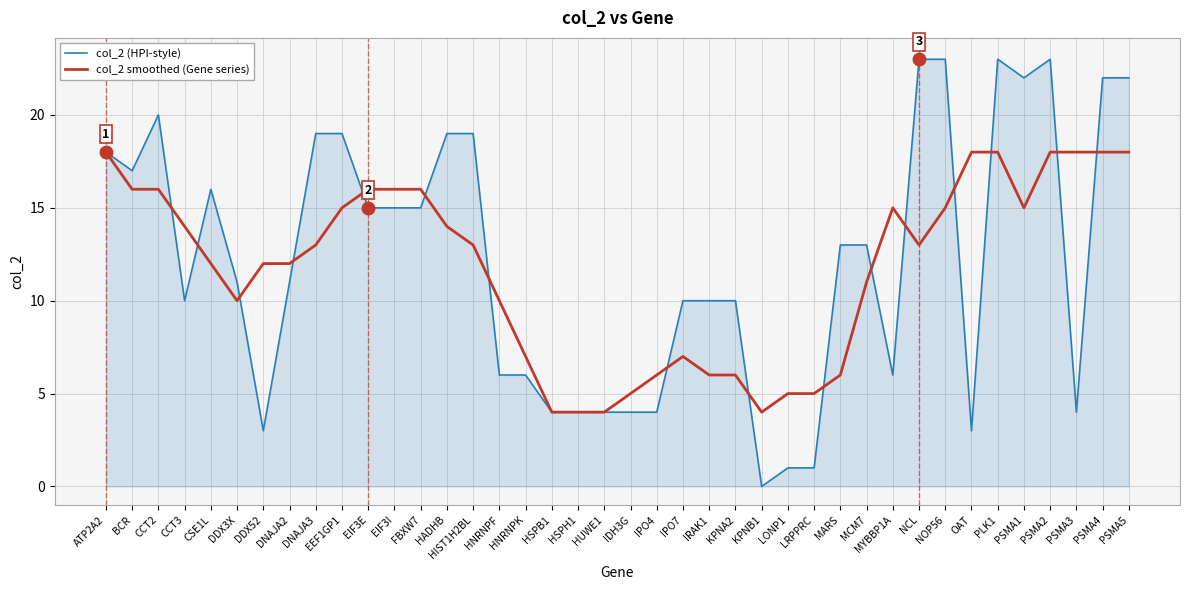

What is the total value across all series at OAT?

21